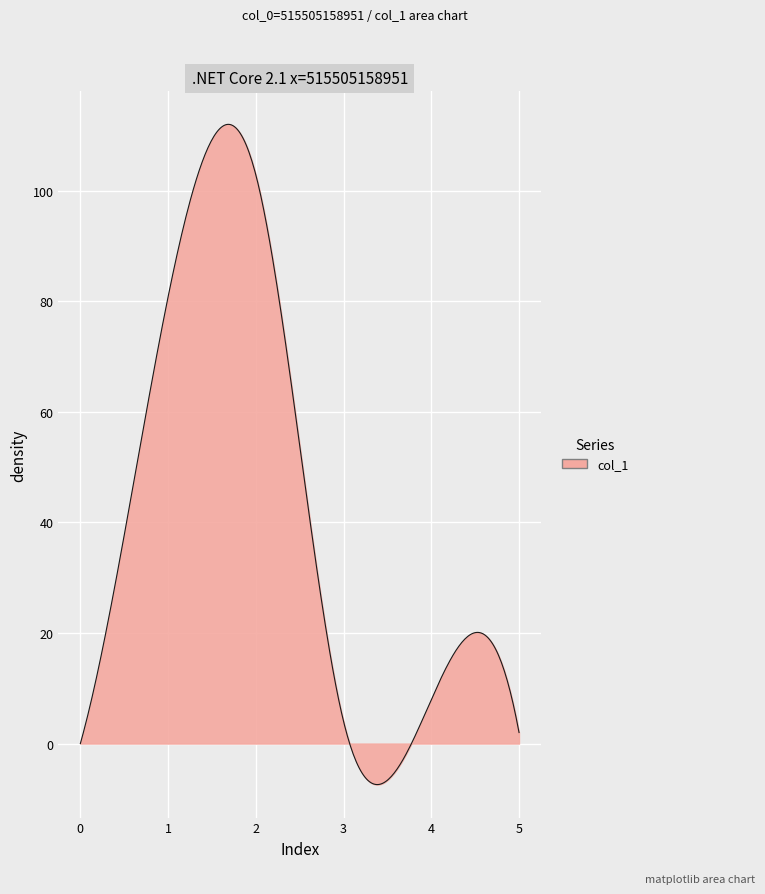

What is the smallest value displayed?

-7.4